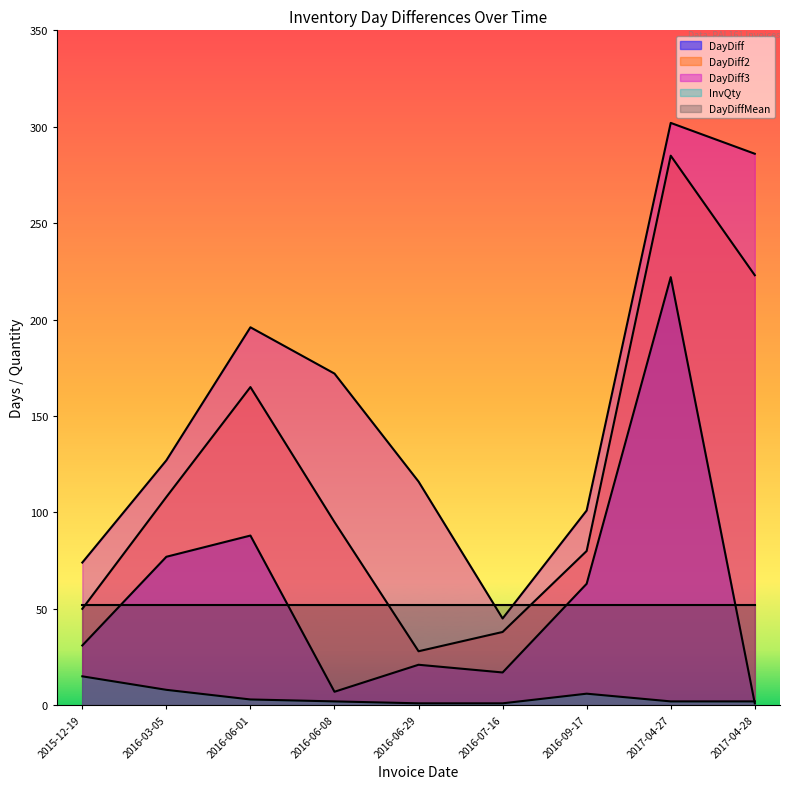

Which category has the lowest value in the DayDiff3 series?

2016-07-16